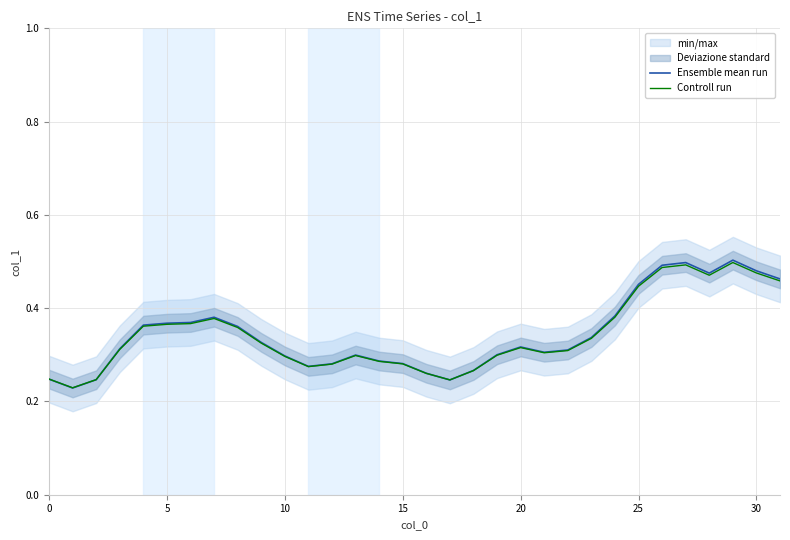

Which series has the widest spread of values?

Ensemble mean run